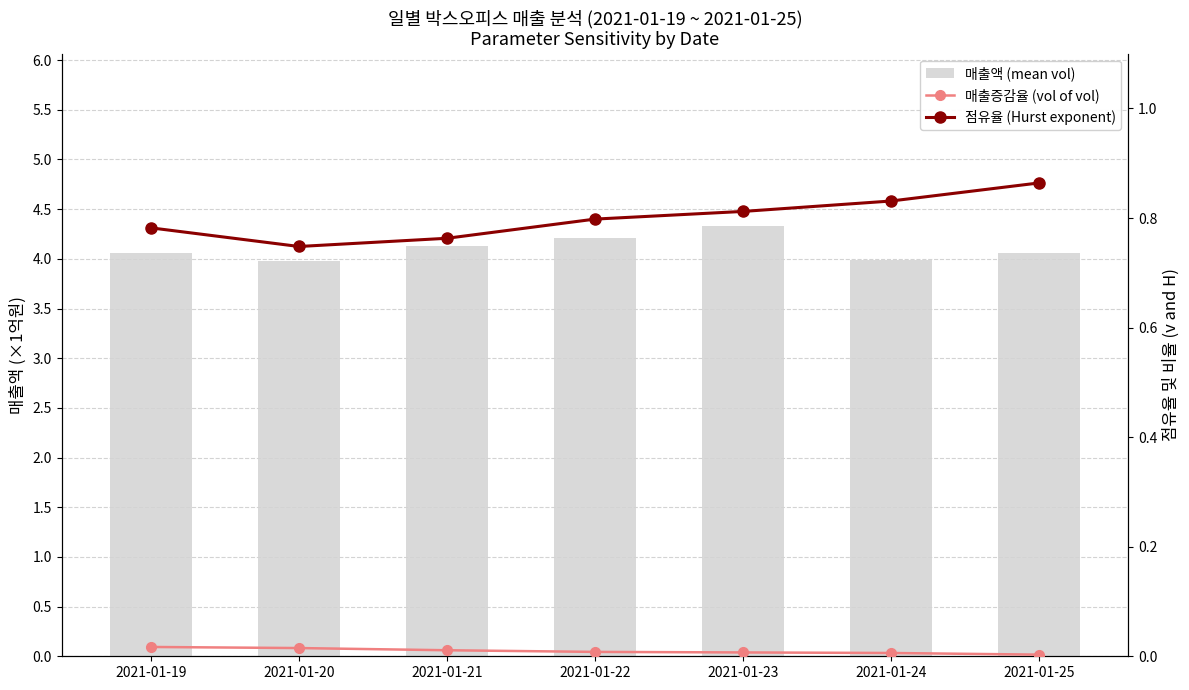

Reading right to left, list all the values displayed in this chart.

매출액 (mean vol): 2021-01-25=4.1	2021-01-24=4.0	2021-01-23=4.3	2021-01-22=4.2	2021-01-21=4.1	2021-01-20=4.0	2021-01-19=4.1
매출증감율 (vol of vol): 2021-01-25=0.0	2021-01-24=0.0	2021-01-23=0.0	2021-01-22=0.0	2021-01-21=0.0	2021-01-20=0.0	2021-01-19=0.0
점유율 (Hurst exponent): 2021-01-25=0.9	2021-01-24=0.8	2021-01-23=0.8	2021-01-22=0.8	2021-01-21=0.8	2021-01-20=0.7	2021-01-19=0.8